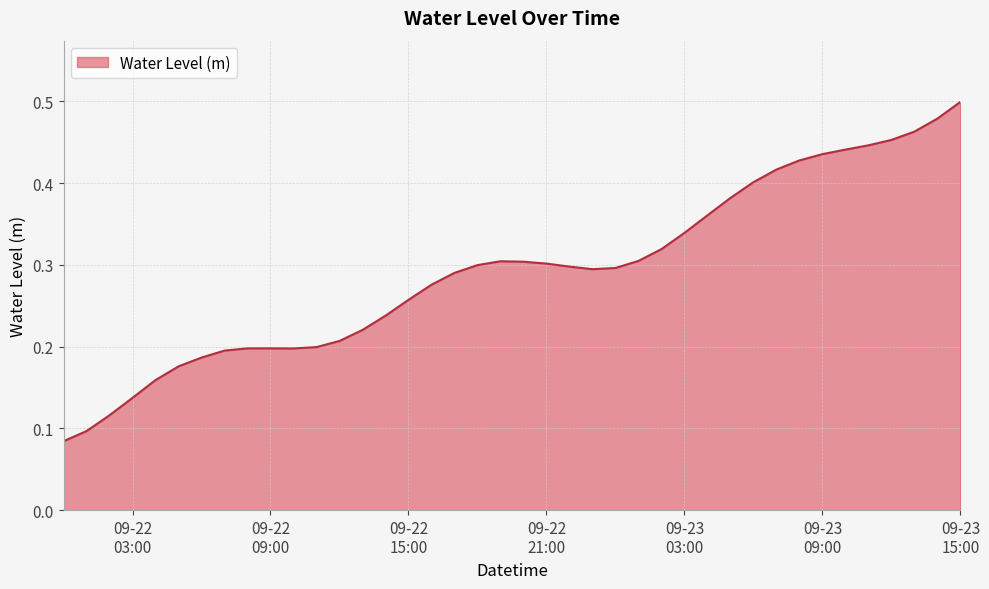

Reading right to left, list all the values displayed in this chart.

0.5	0.5	0.5	0.5	0.4	0.4	0.4	0.4	0.4	0.4	0.4	0.4	0.3	0.3	0.3	0.3	0.3	0.3	0.3	0.3	0.3	0.3	0.3	0.3	0.3	0.2	0.2	0.2	0.2	0.2	0.2	0.2	0.2	0.2	0.2	0.2	0.1	0.1	0.1	0.1